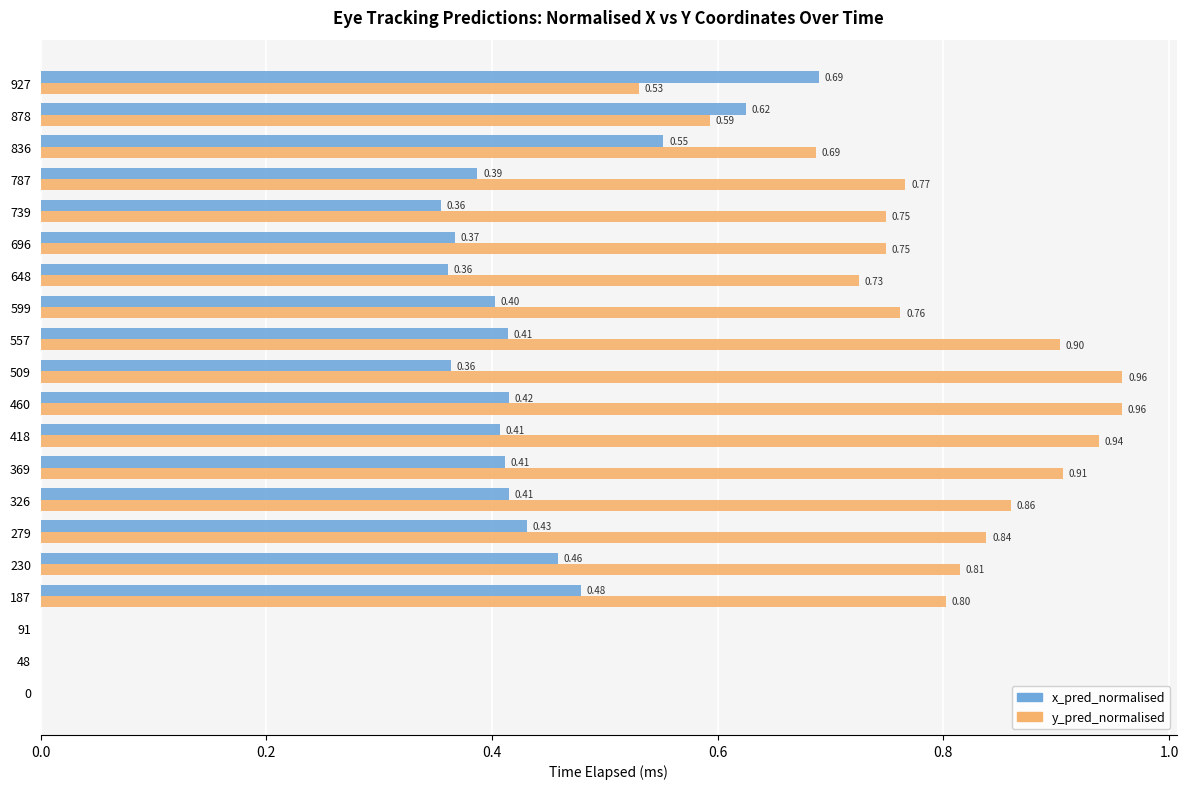

What is the sum of all x_pred_normalised values?

7.5